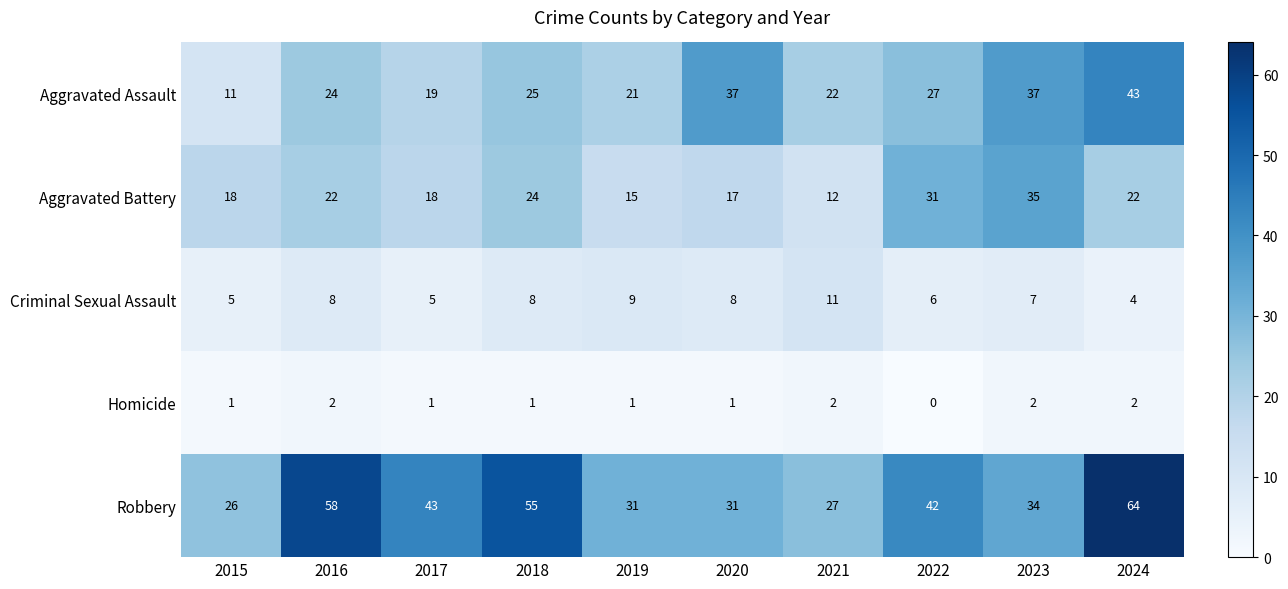

Count the number of data series in this chart.

5